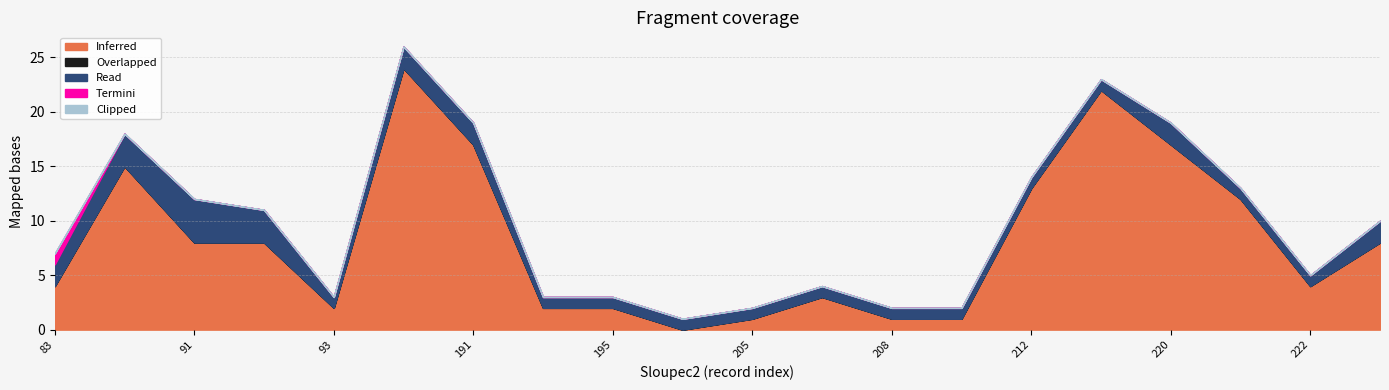

What is the value of the Termini point at the 1st from the left?

1